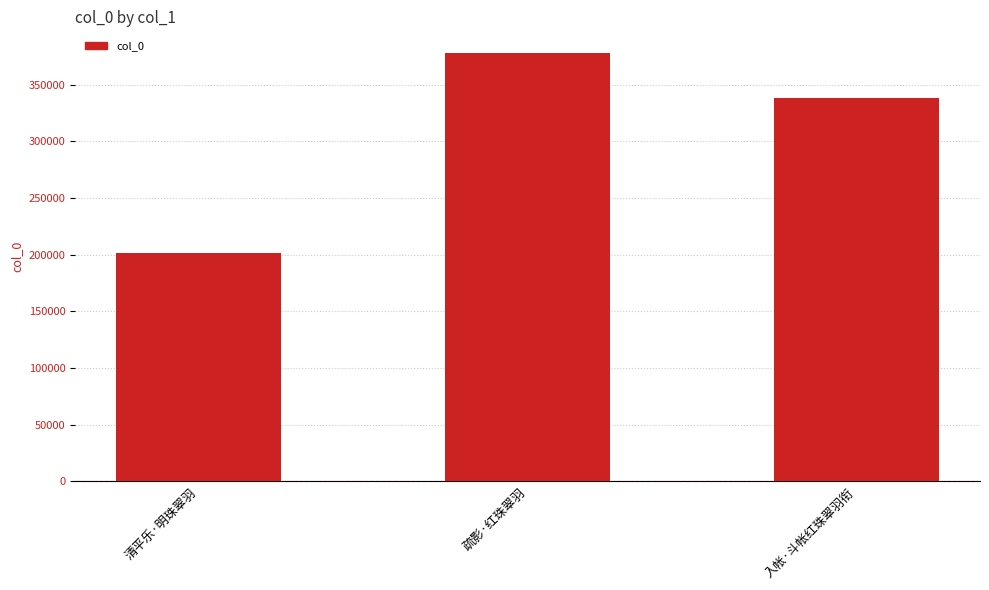

At which label does the data first exceed 338653?

疏影·红珠翠羽